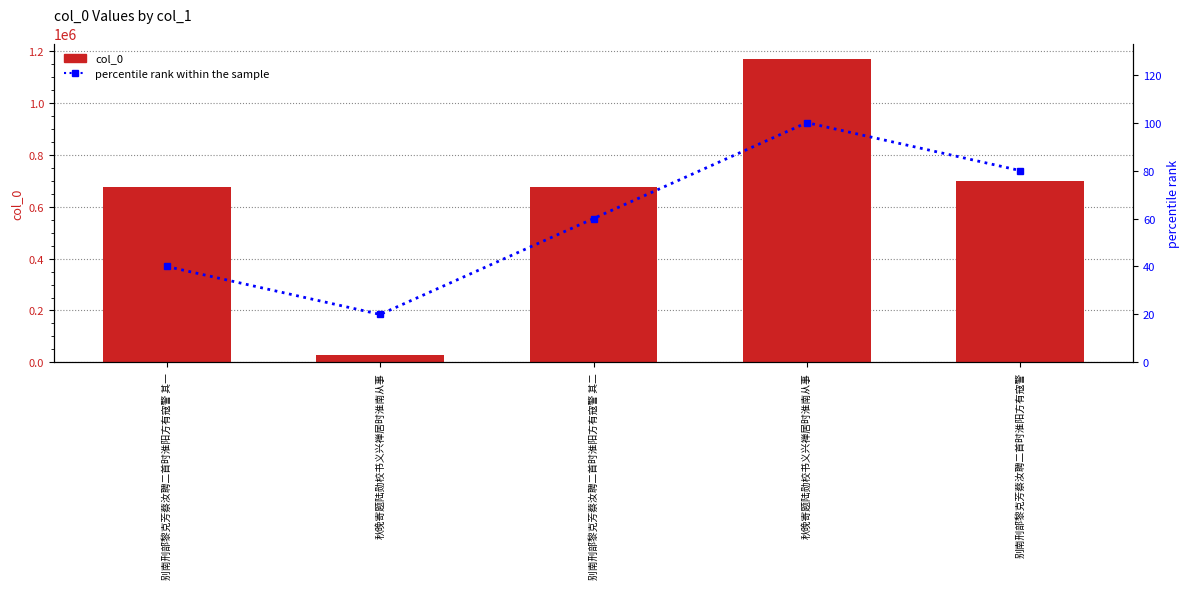

What is the difference between the highest and lowest values at 别南刑部黎克芳蔡汝聘二首时淮阳方有寇警 其一?

677440